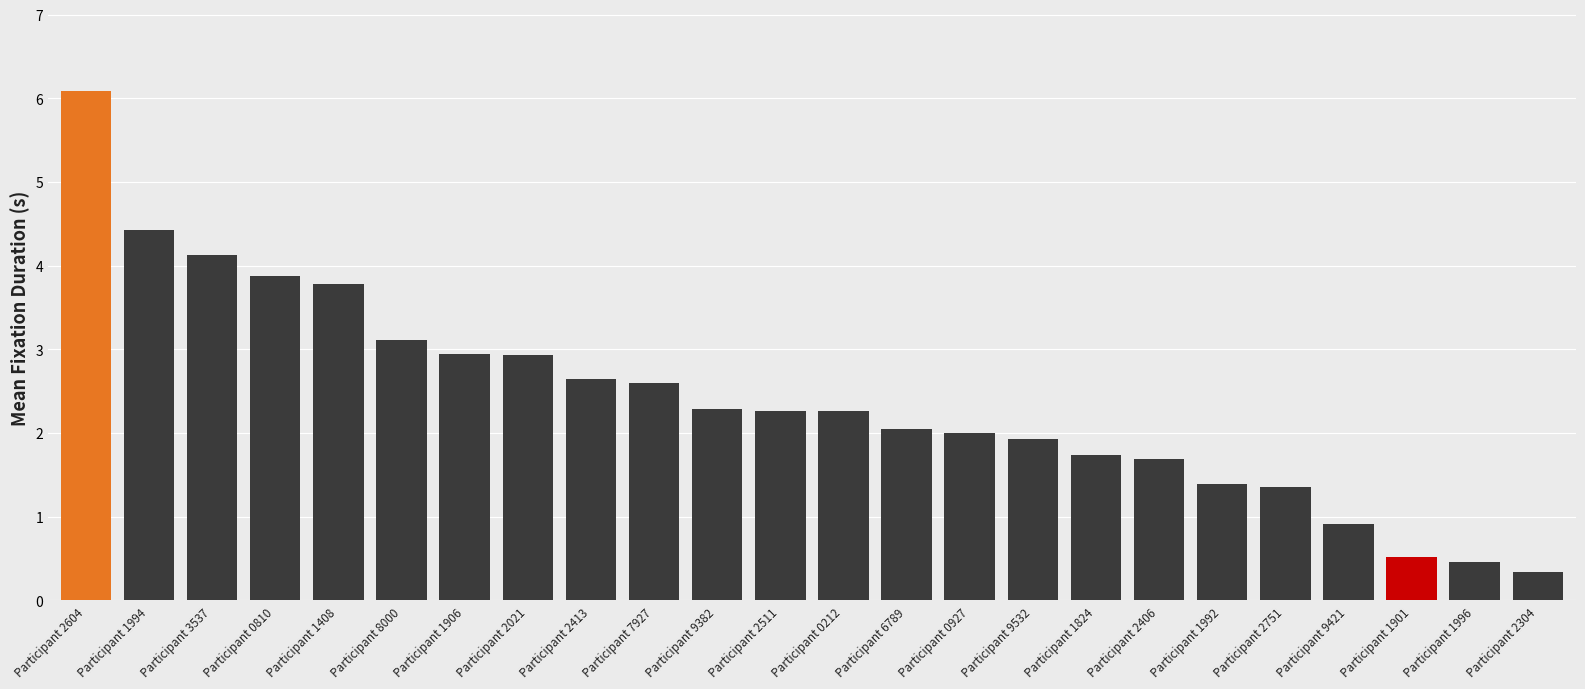

The value at Participant 2751 is 1.4. True or false?

True